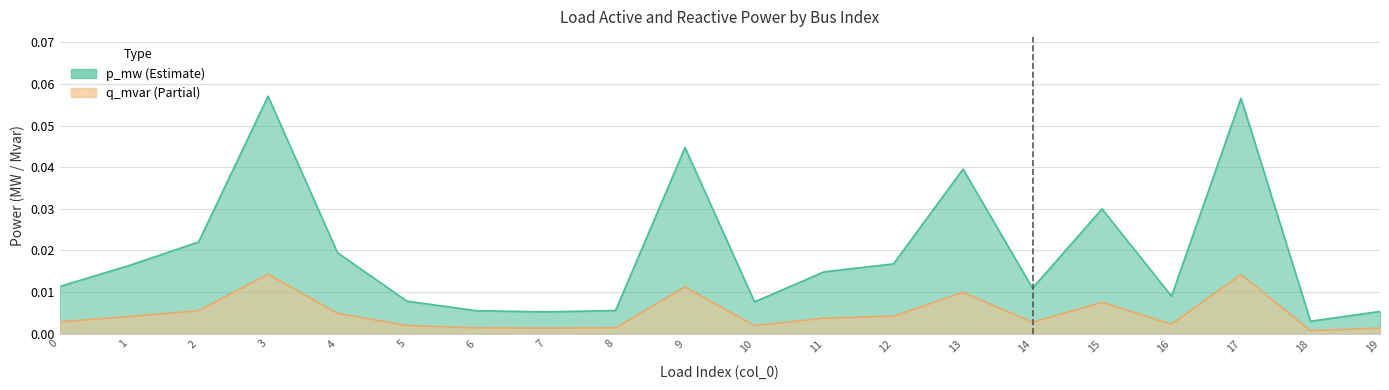

At how many categories does at least one series exceed 0?

20